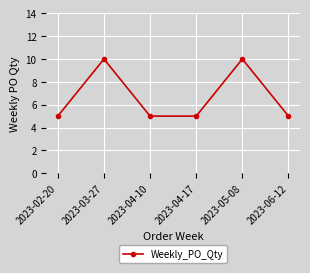

What is the change in value from 2023-04-10 to 2023-05-08?

+5